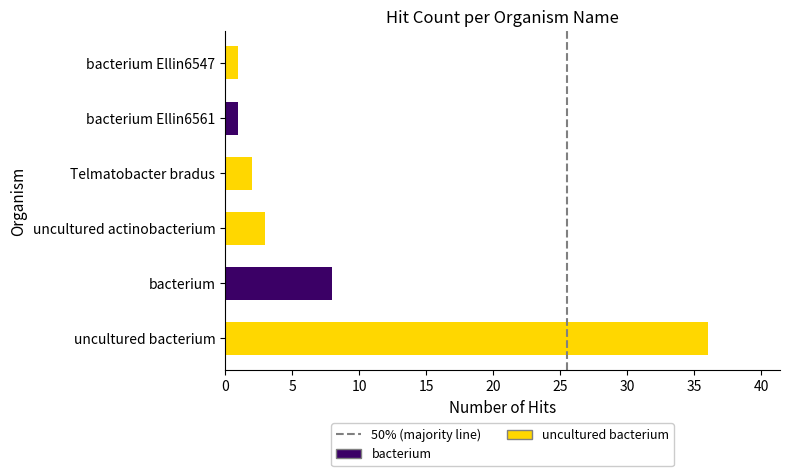

The value at bacterium is 8. True or false?

True